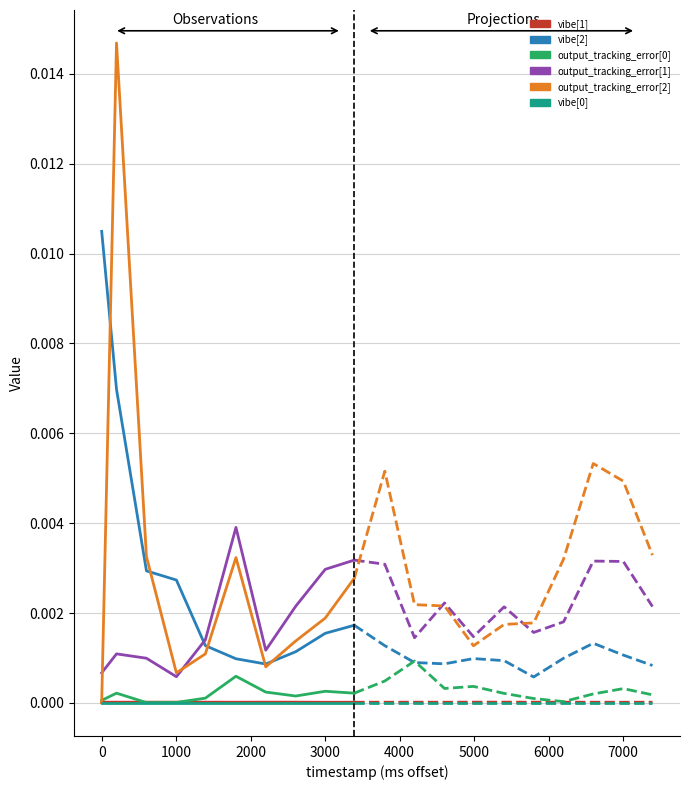

Which has a higher value, 1000 or 2000?

2000